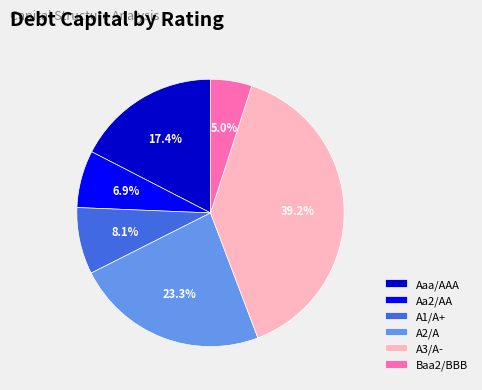

Combined, do Aaa/AAA and A3/A- account for over 50%?

Yes